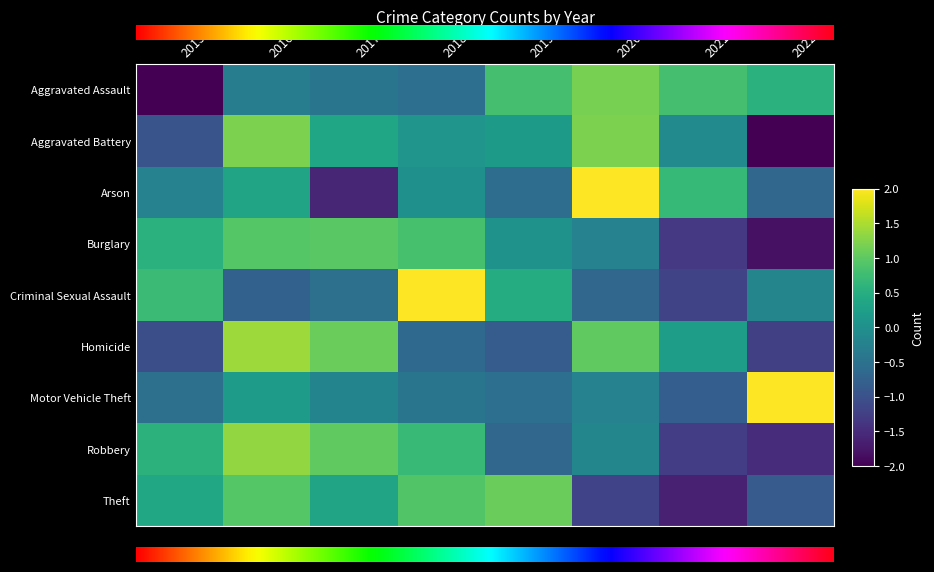

Between 2017 and 2018, which is larger?

2017